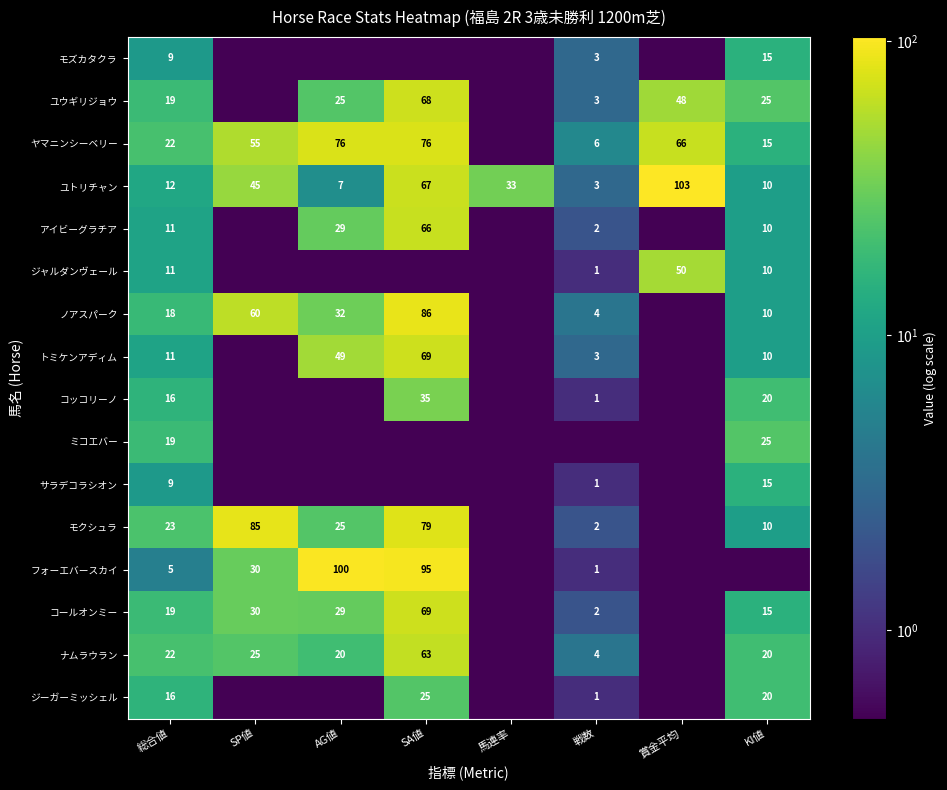

What is the average value of the ユトリチャン series?

35.0